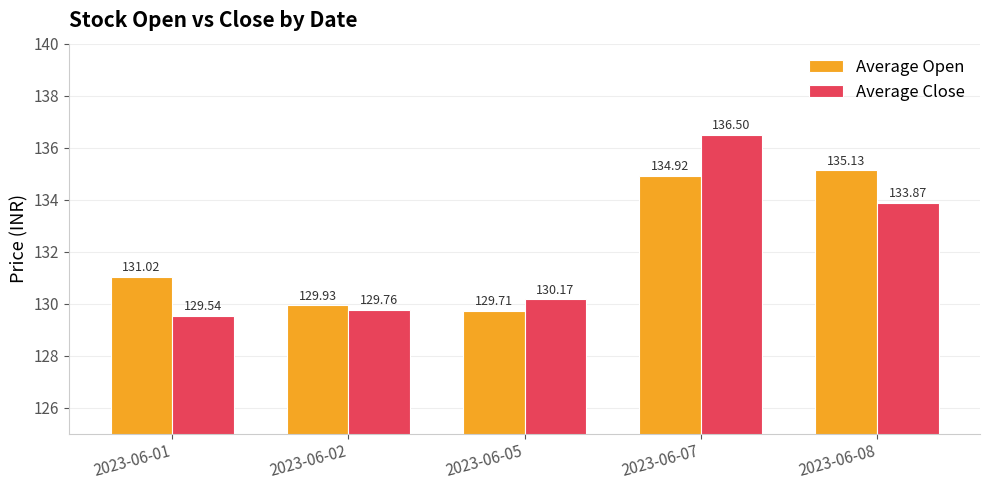

What is the sum of the Average Close values at 2023-06-05 and 2023-06-07?

266.7